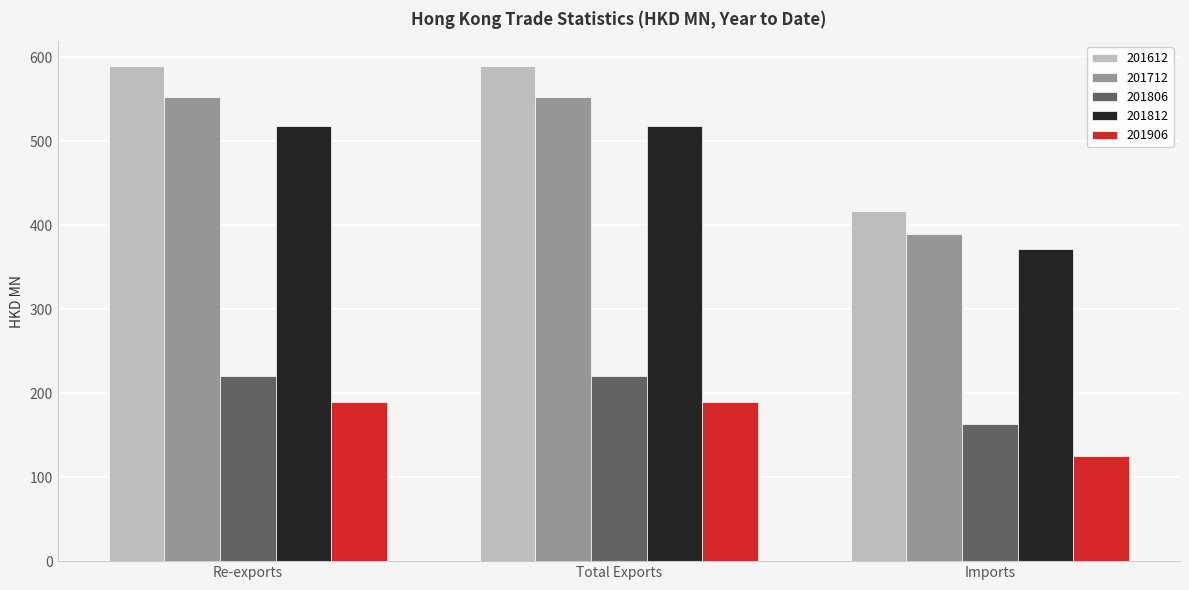

What is the difference between the maximum and minimum values in the 201712 series?

162.8